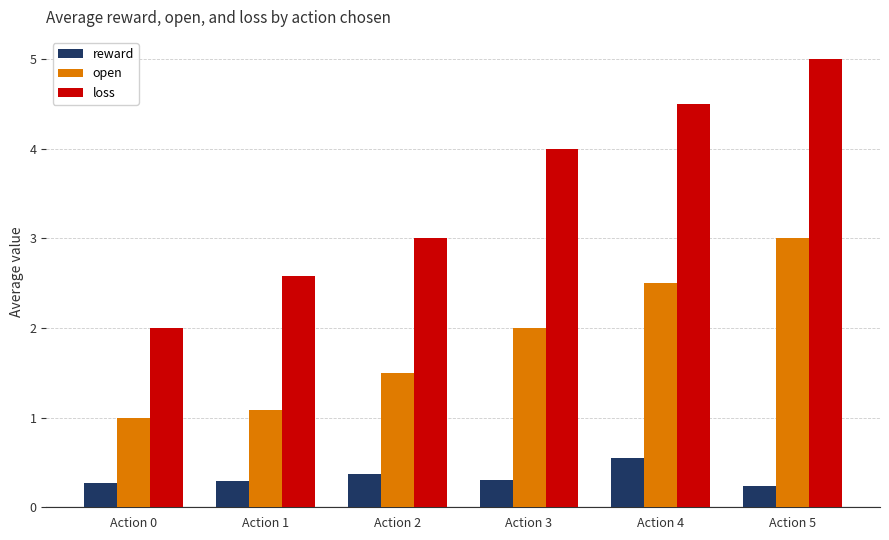

Is it true that open equals 2.0 at Action 5?

False